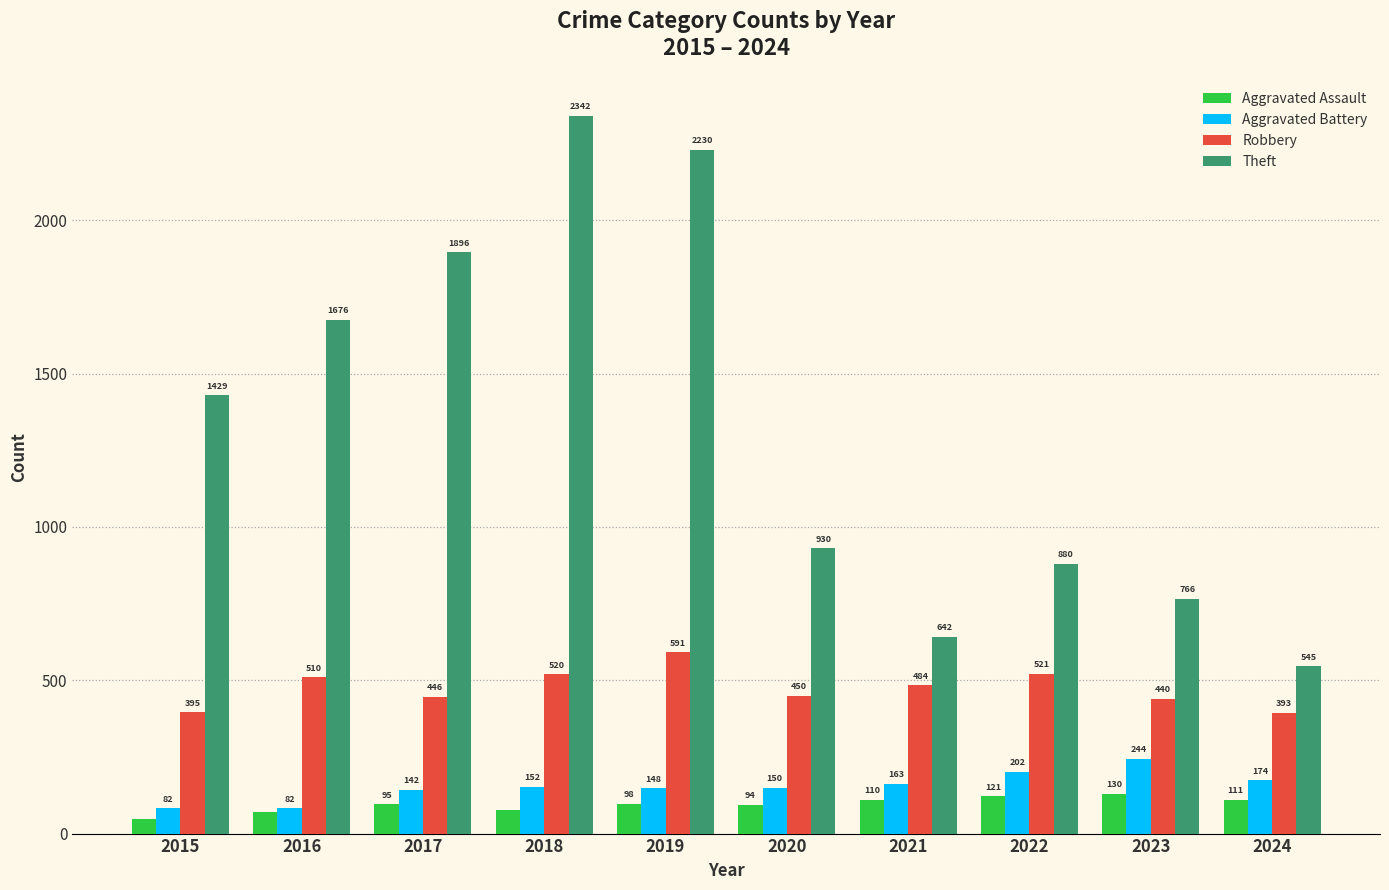

What is the approximate value of Aggravated Assault at 2022, to the nearest 10?

120